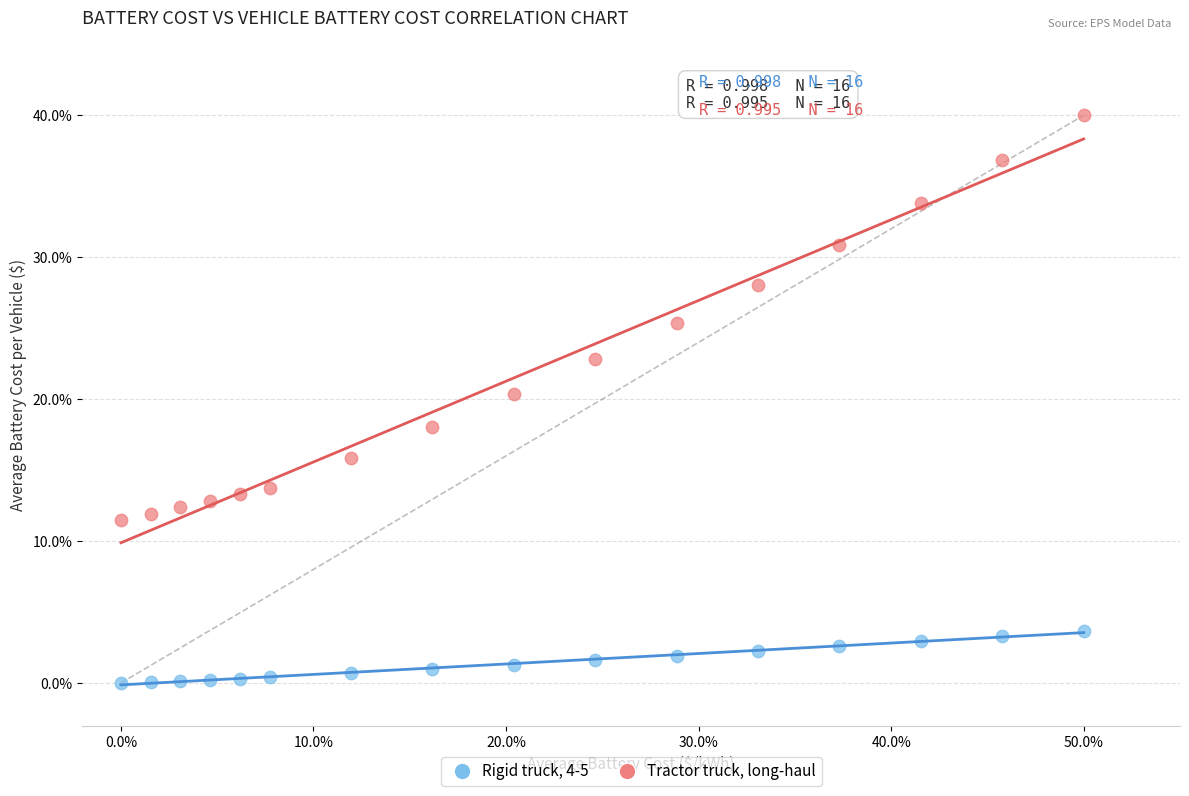

Which series reaches the maximum Y coordinate?

Tractor truck, long-haul